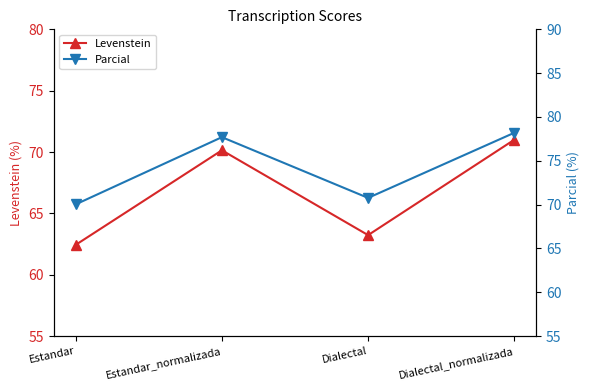

What is the difference between the Levenstein values at Estandar and Dialectal?

0.8